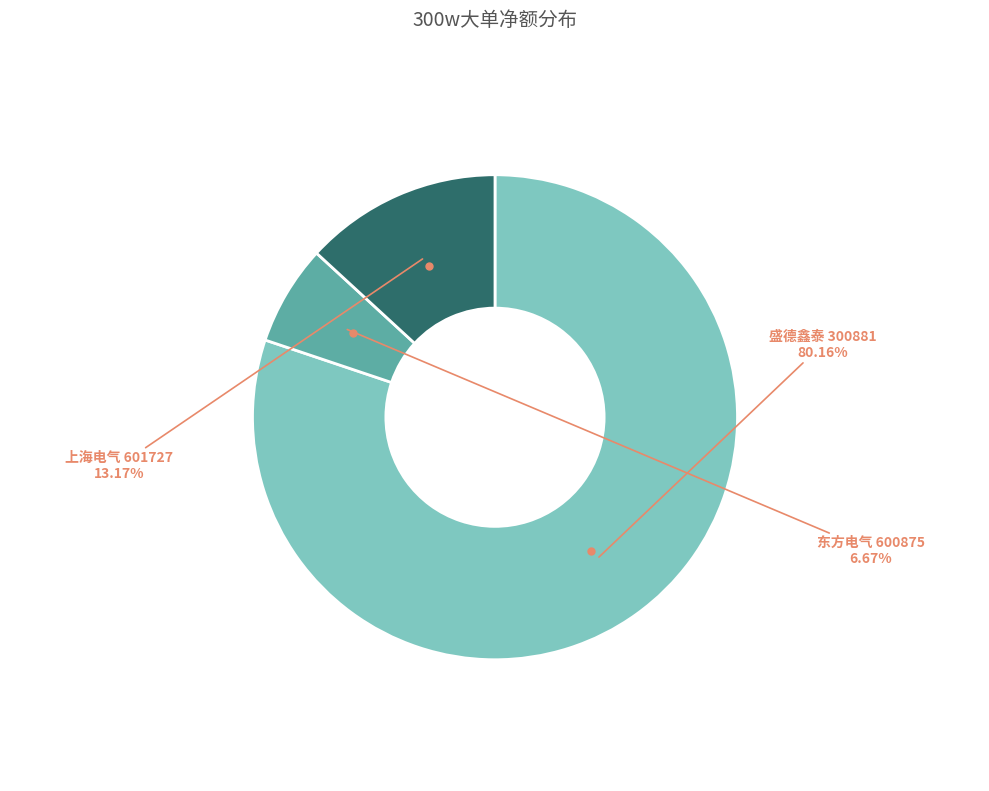

What is the largest slice in the pie chart?

盛德鑫泰 300881